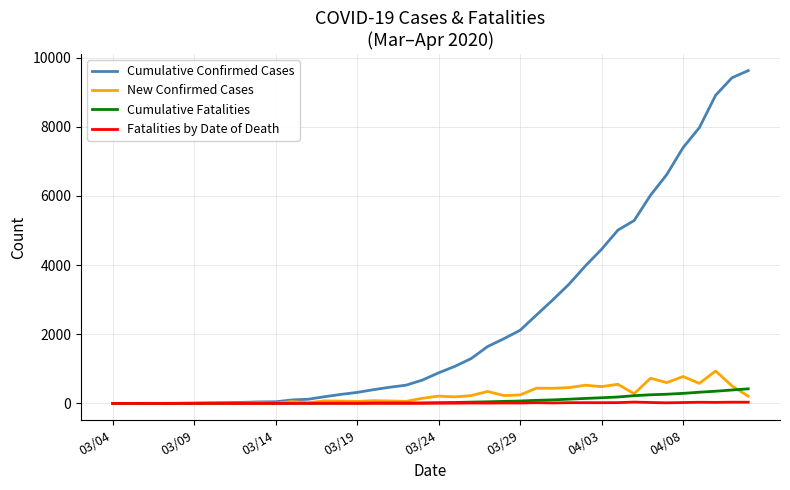

Which series has the largest range (max minus min)?

Cumulative Confirmed Cases